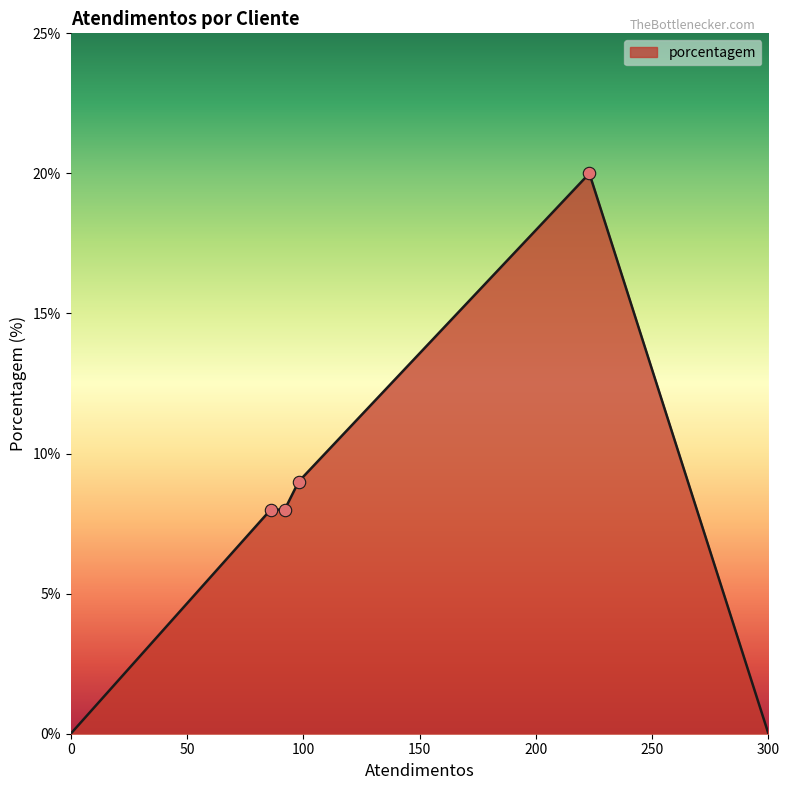

What is the average value?

8